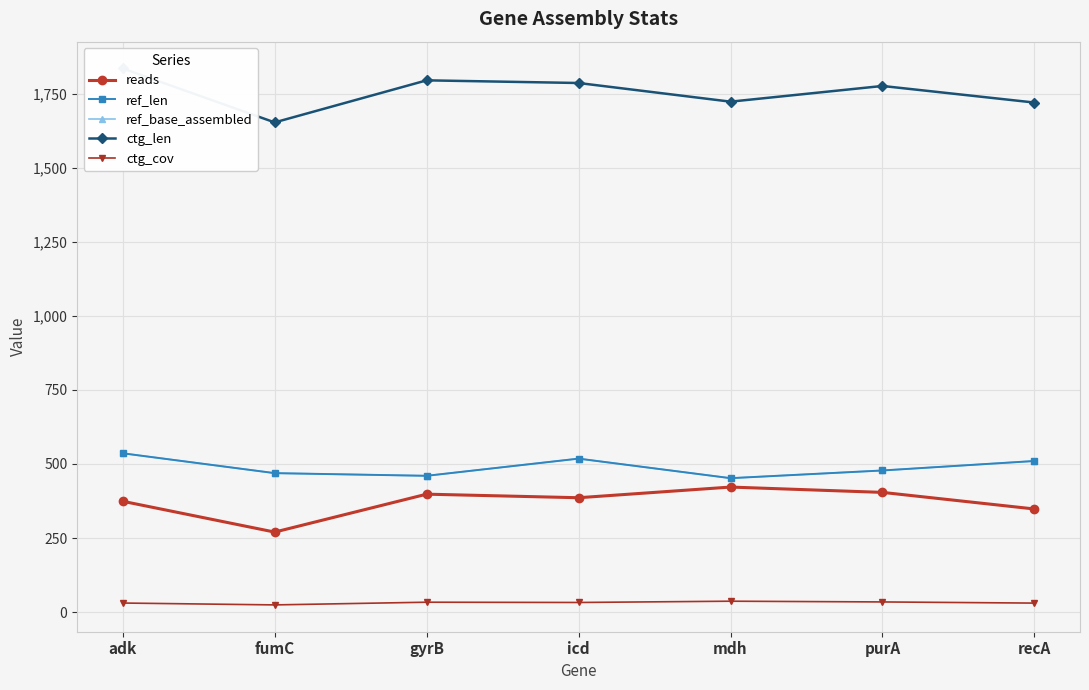

At how many categories does at least one series exceed 391?

7